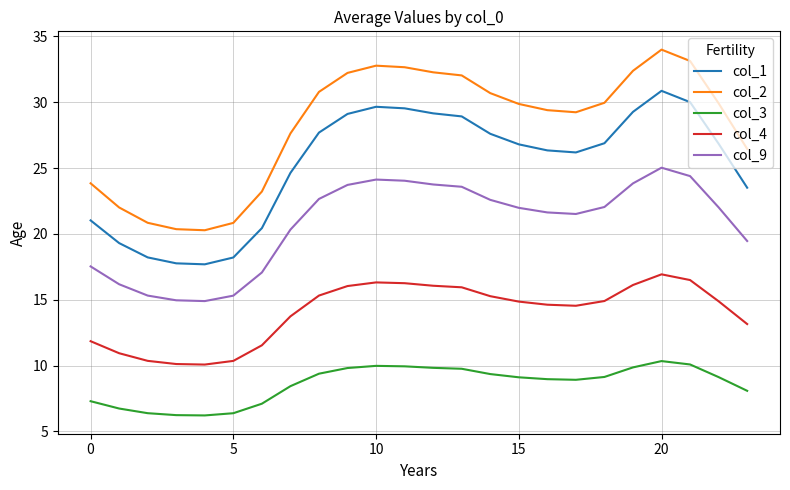

What is the average value of the col_1 series?

25.2